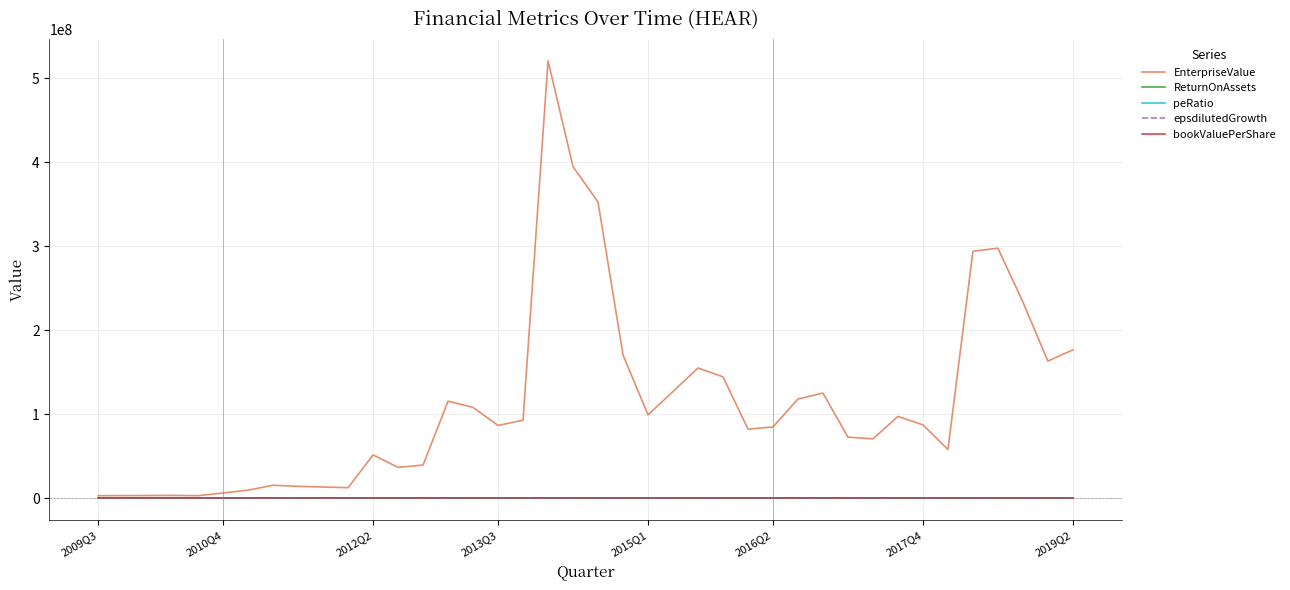

Which series has the widest spread of values?

EnterpriseValue